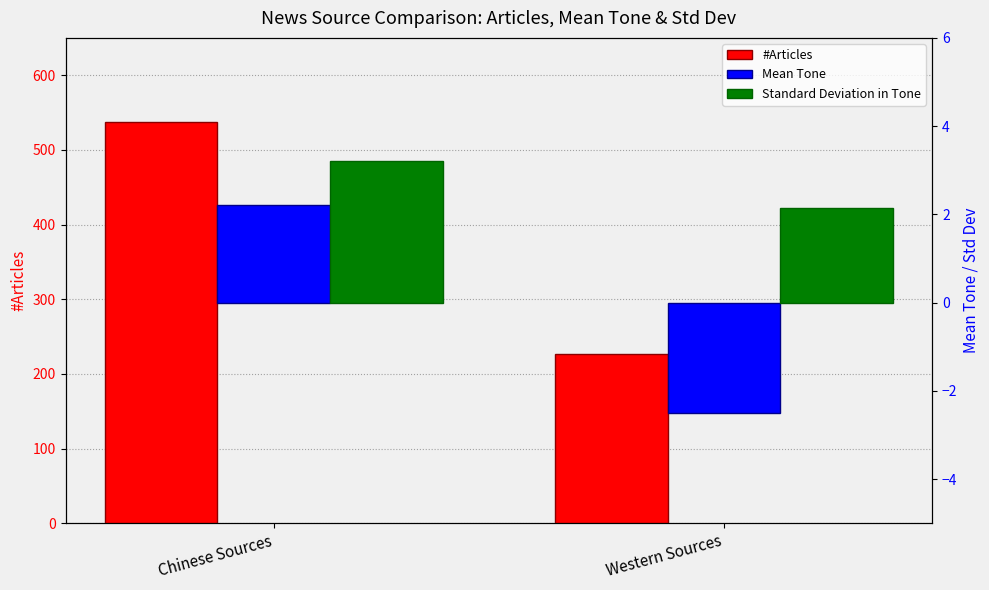

Where is #Articles nearest to the value 382?

Chinese Sources